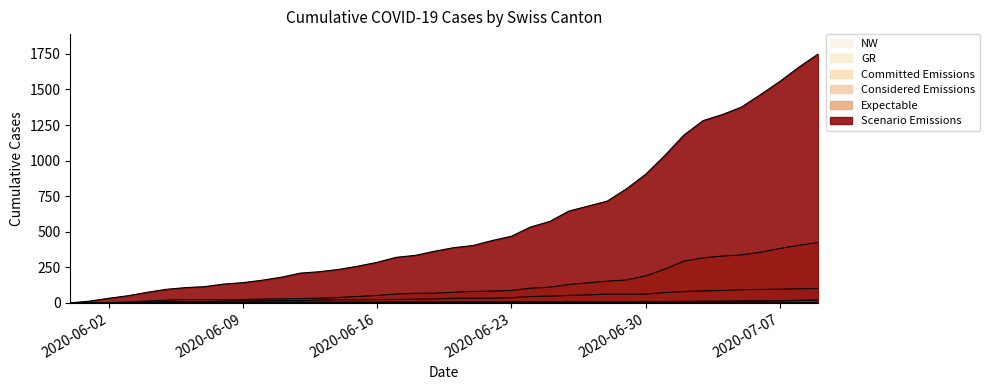

What position from the left is 2020-06-03?

4